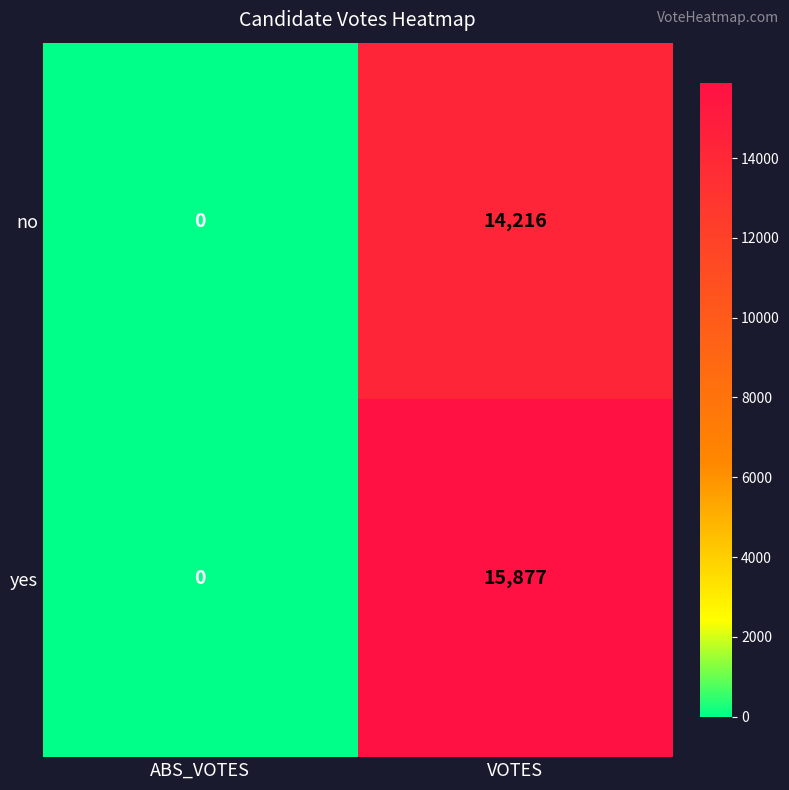

List the series in order of their overall mean, highest first.

yes, no